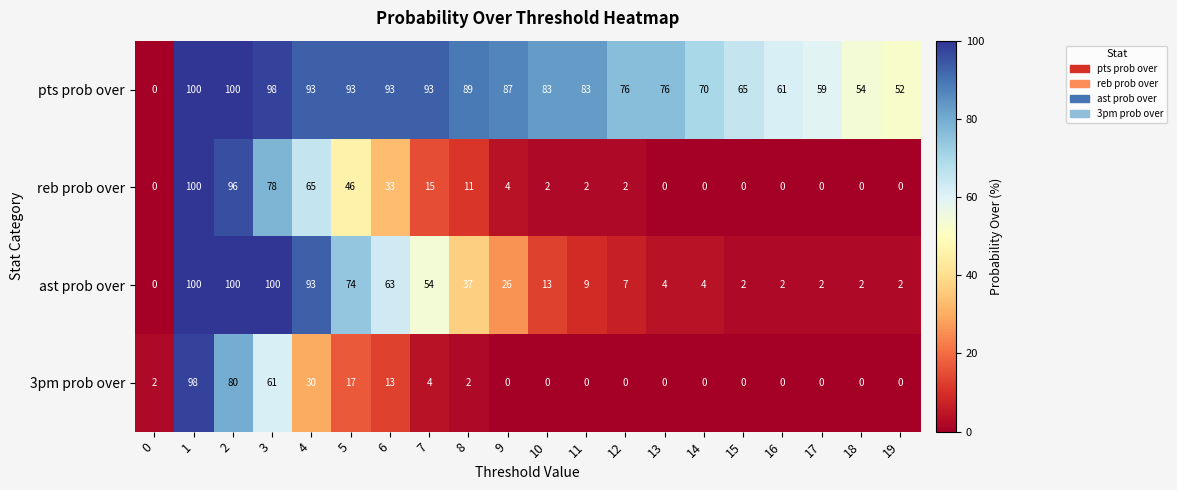

Which series has the largest total across all categories?

pts prob over